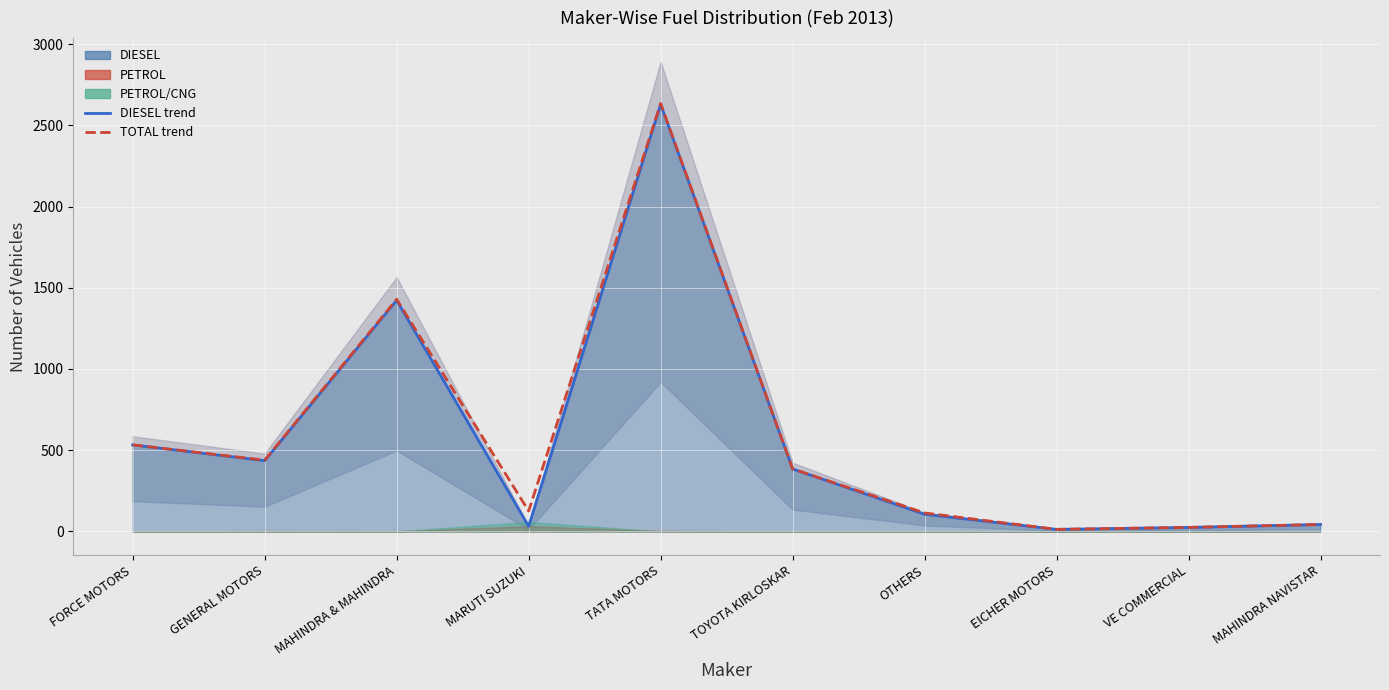

True or false: TOTAL trend and DIESEL trend cross at least once.

False